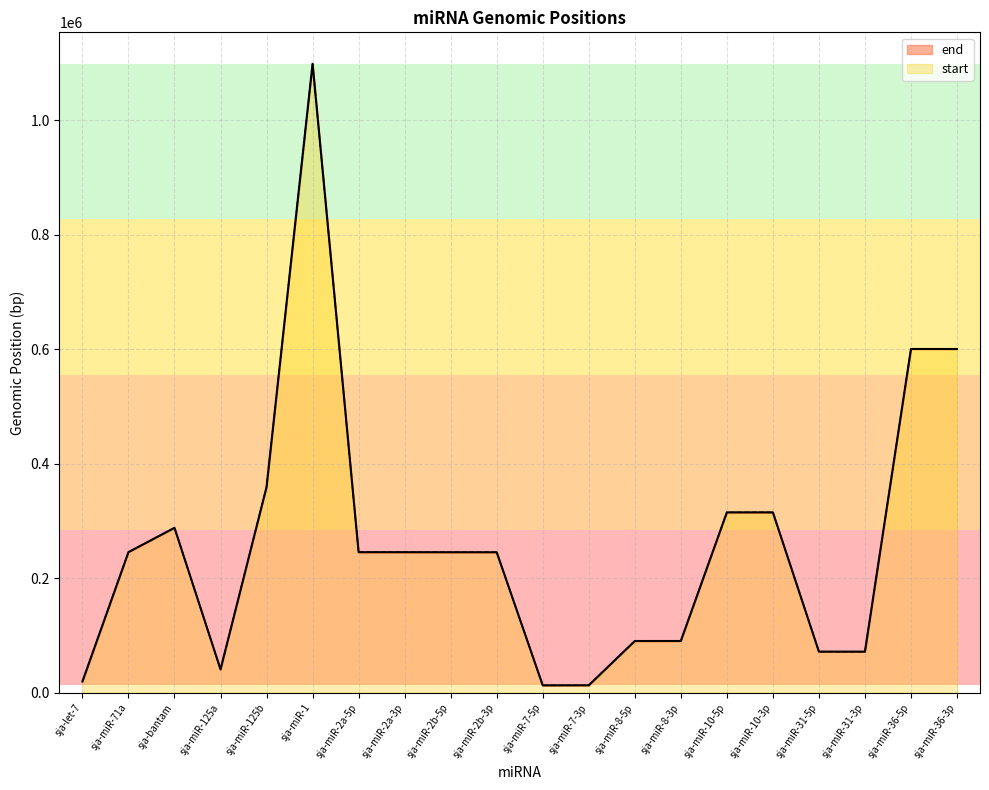

Reading left to right, what are all the values shown in this chart?

19653	245597	288040	40780	359286	1098324	245505	245472	245413	245379	12960	13044	90370	90405	315000	315037	71815	71773	600319	600269